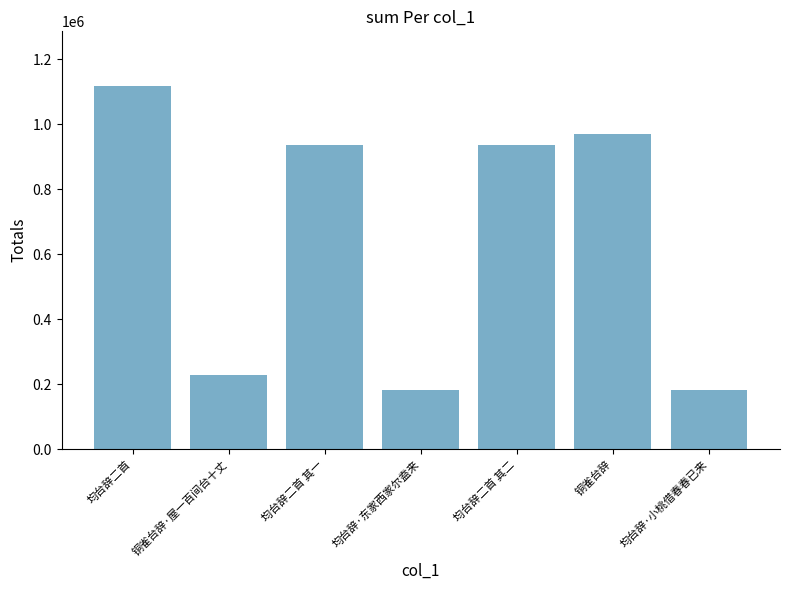

What is the greatest value displayed?

1118907